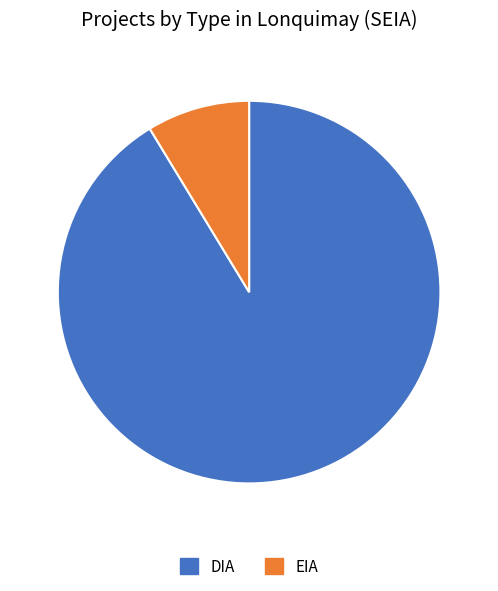

Is it true that EIA is 18% of the pie?

False